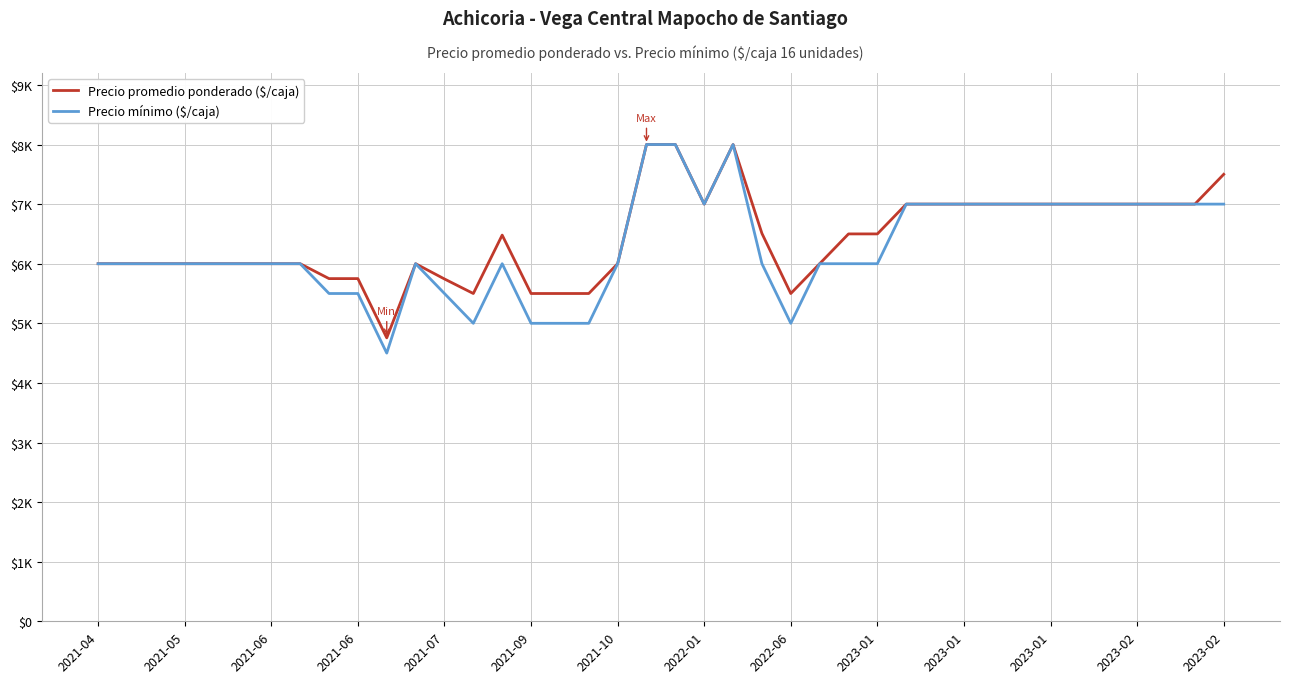

At how many categories does at least one series exceed 6198?

20